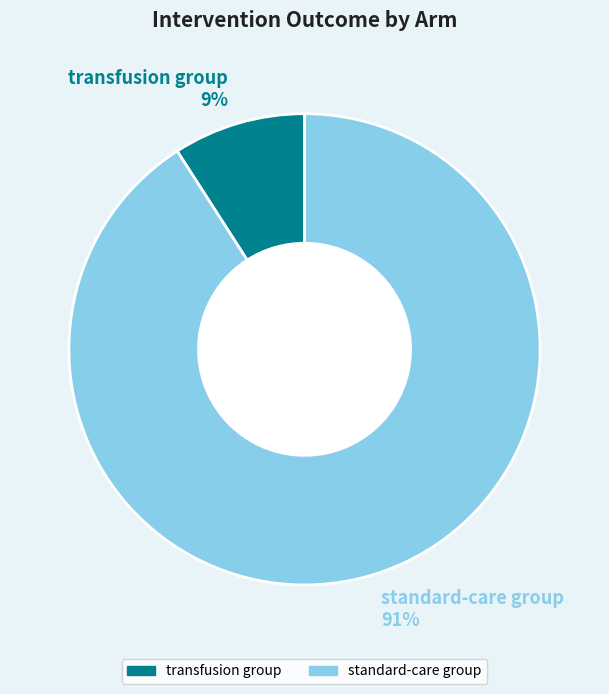

To the nearest percent, what is the difference between the largest and smallest slice percentages?

82%